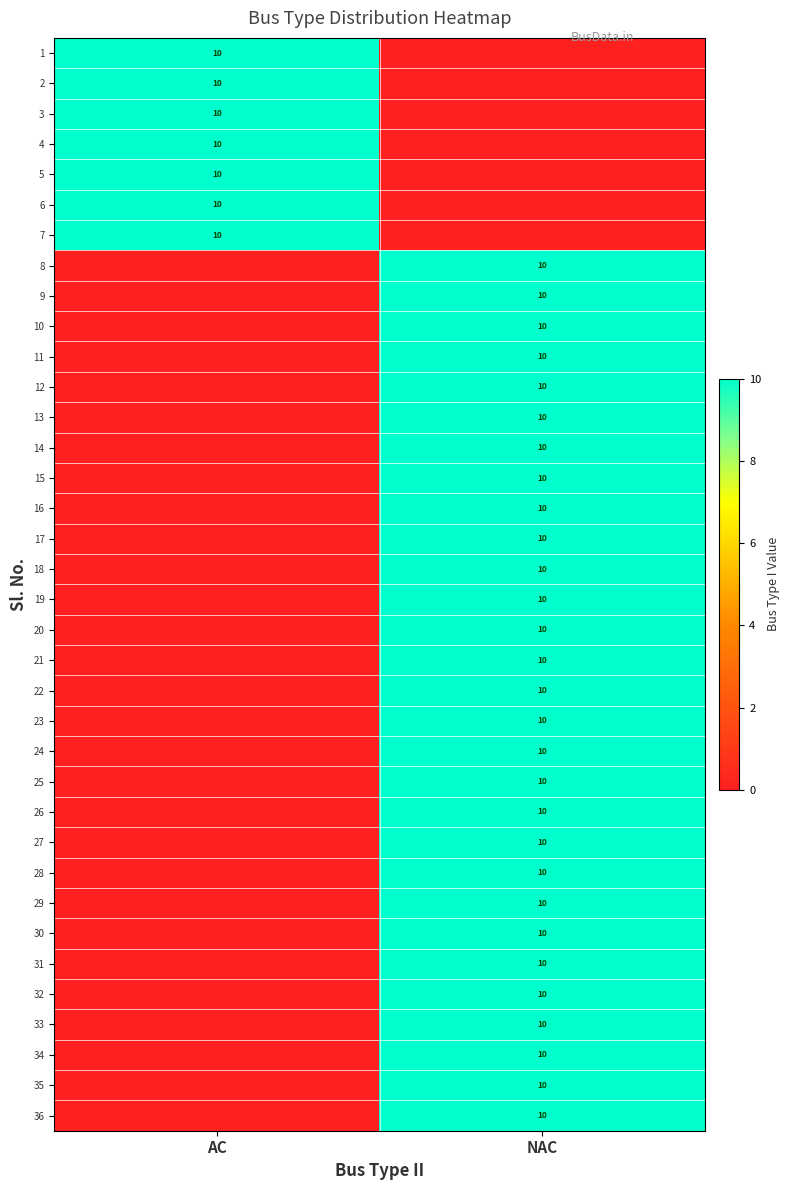

What is the total value across all series at NAC?

290